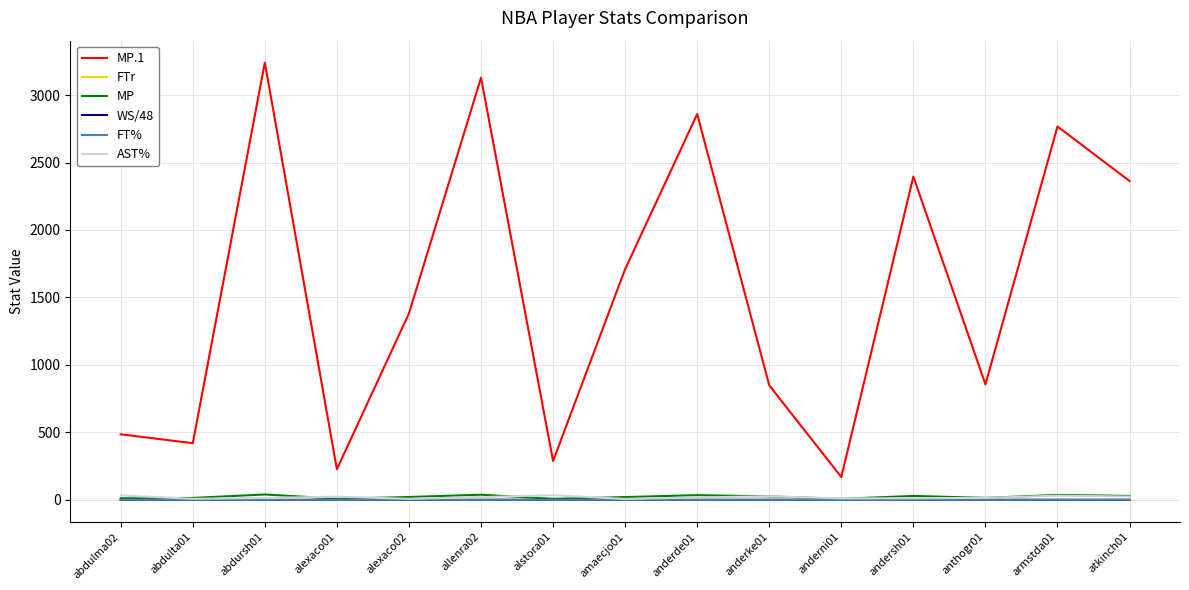

Is the value of WS/48 at allenra02 greater than the value of MP.1 at armstda01?

No